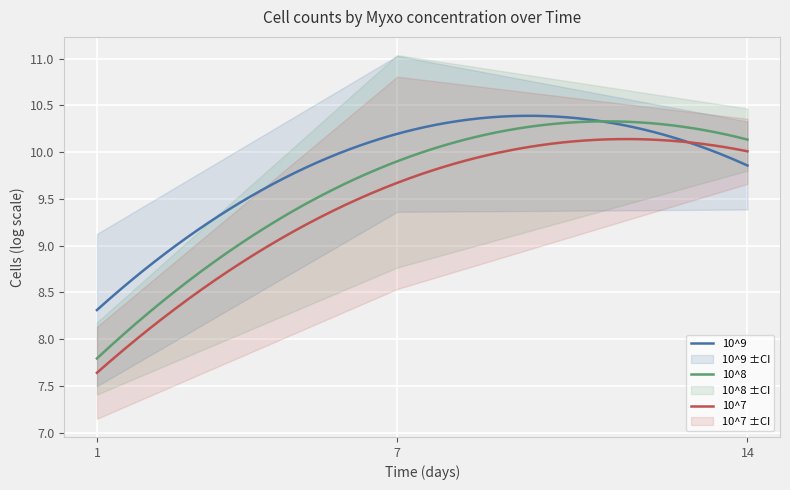

Reading right to left, list all the values displayed in this chart.

10^9: 14=9.9	7=10.2	1=8.3
10^8: 14=10.1	7=9.9	1=7.8
10^7: 14=10.0	7=9.7	1=7.6